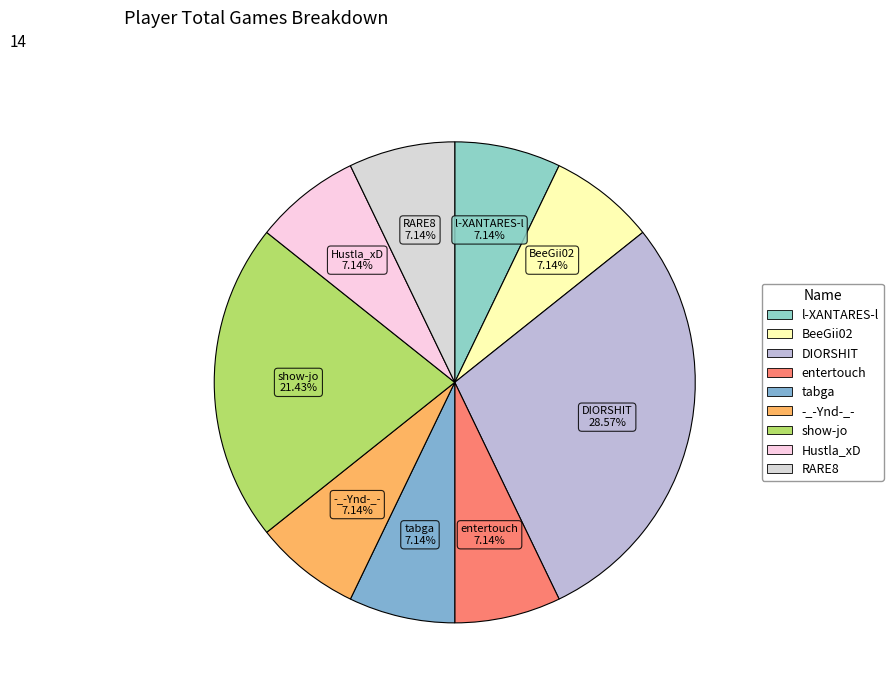

To the nearest percent, what is the average slice percentage?

11%